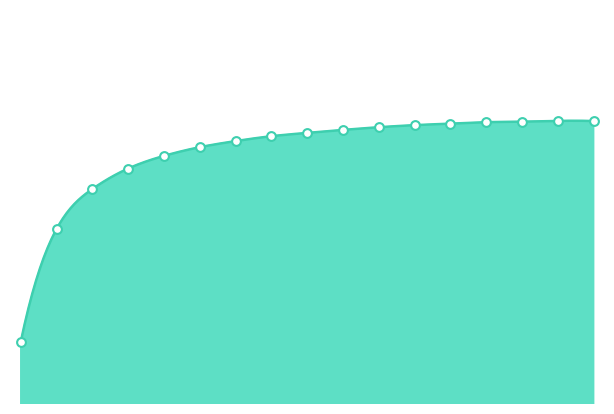

Approximately how many times larger is the value at 9 compared to 8?

1.0